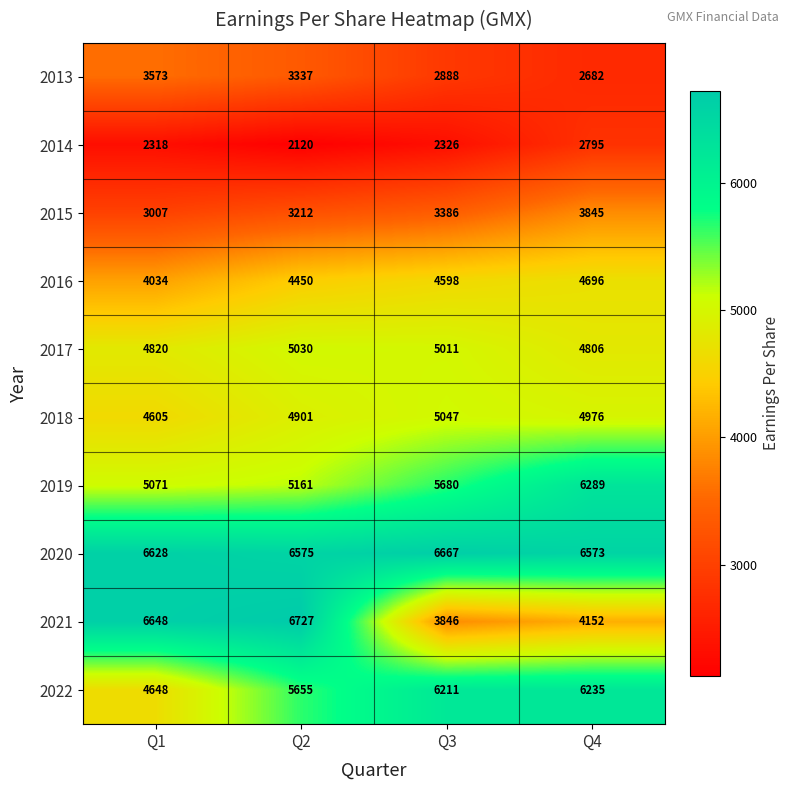

Rank the series by their maximum value, from highest to lowest.

2021, 2020, 2019, 2022, 2018, 2017, 2016, 2015, 2013, 2014